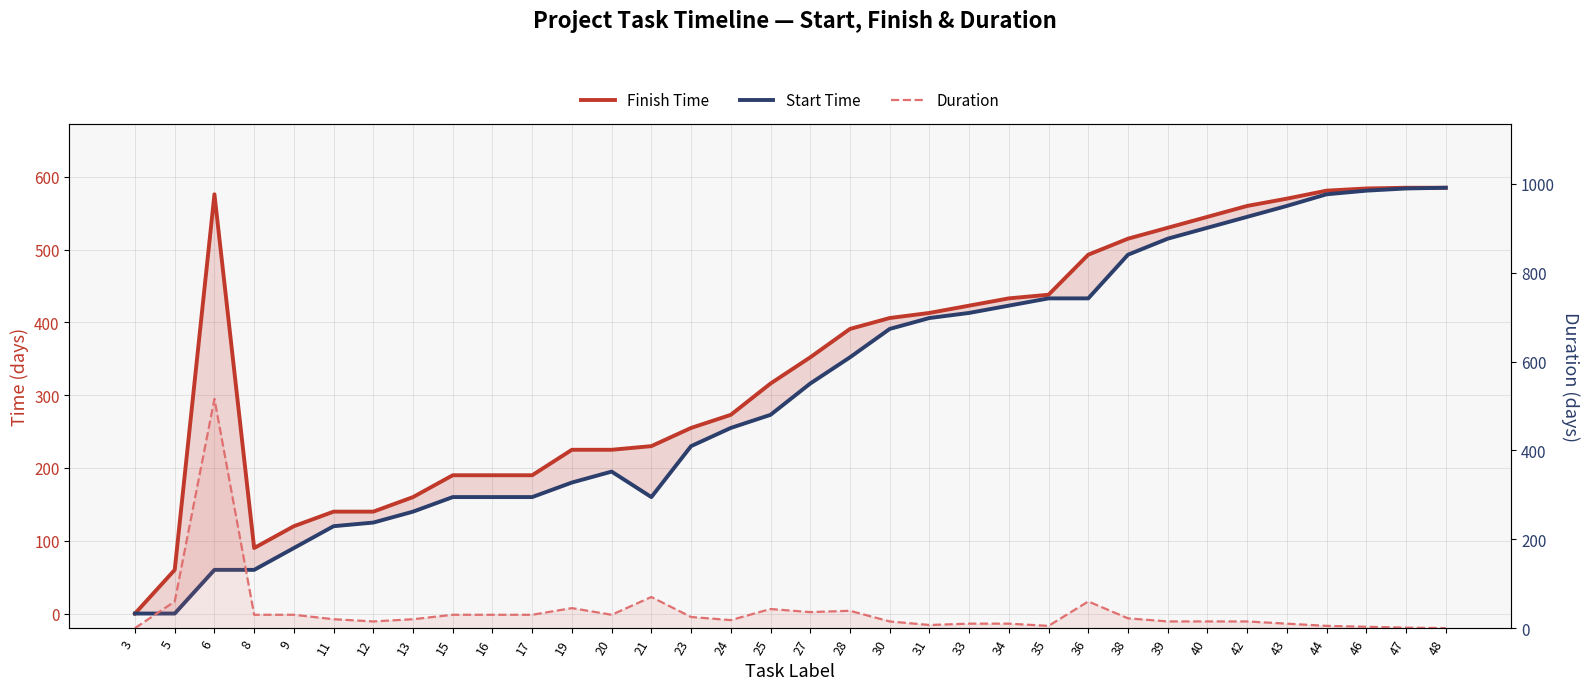

How many values in Finish Time are above zero?

33